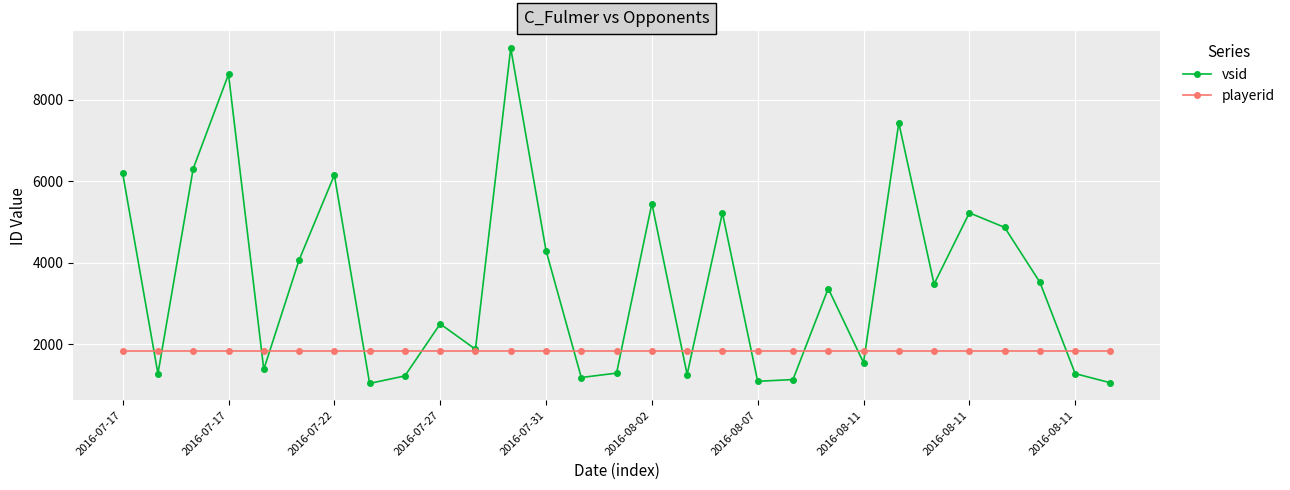

Which series has the widest spread of values?

vsid